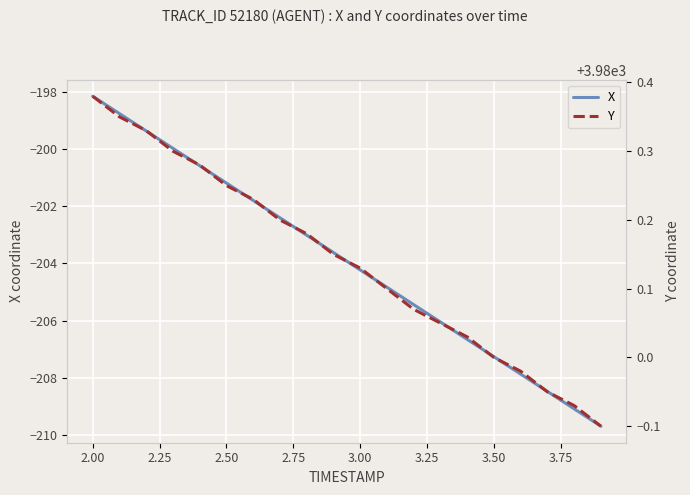

True or false: Y and X intersect in this chart.

False